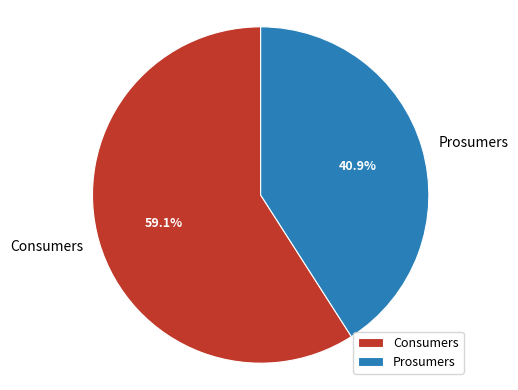

What percentage is NOT represented by Prosumers?

59.1%